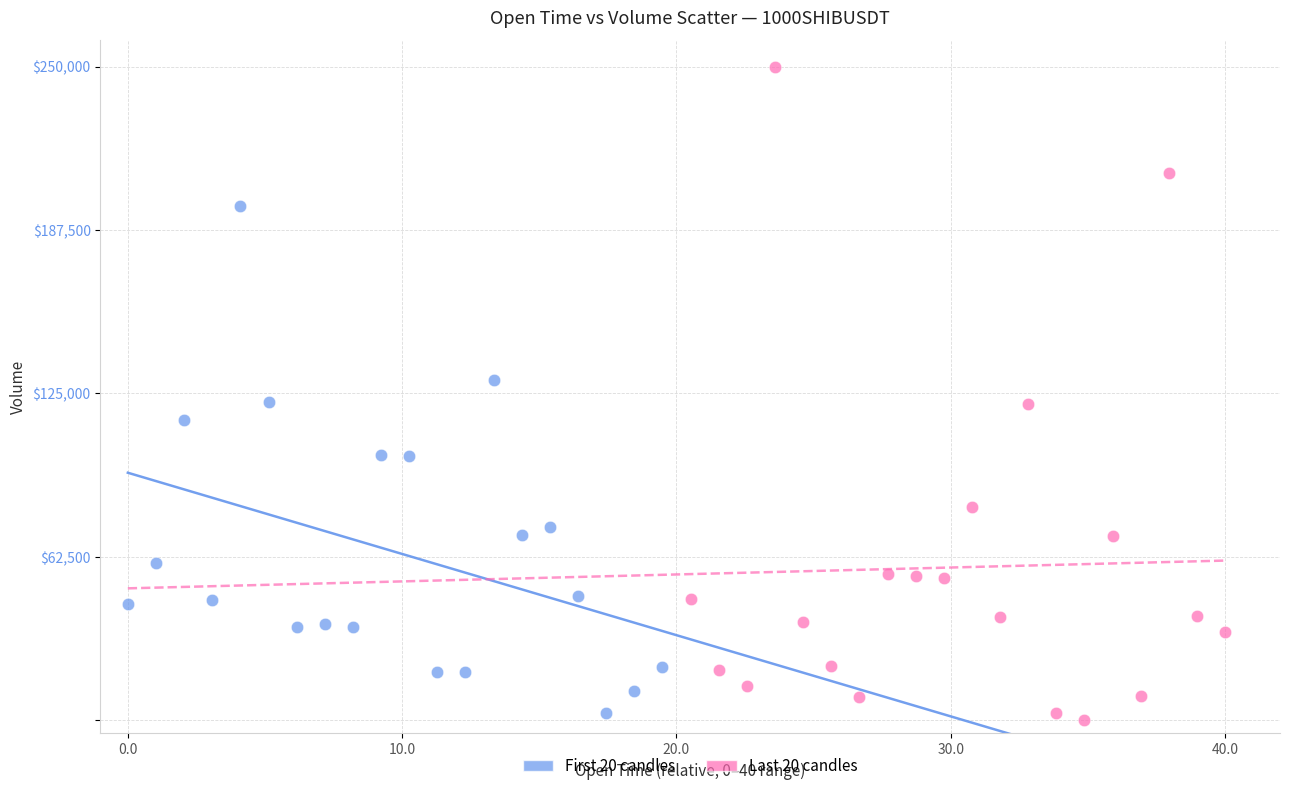

Which series reaches the minimum Y coordinate?

Last 20 candles